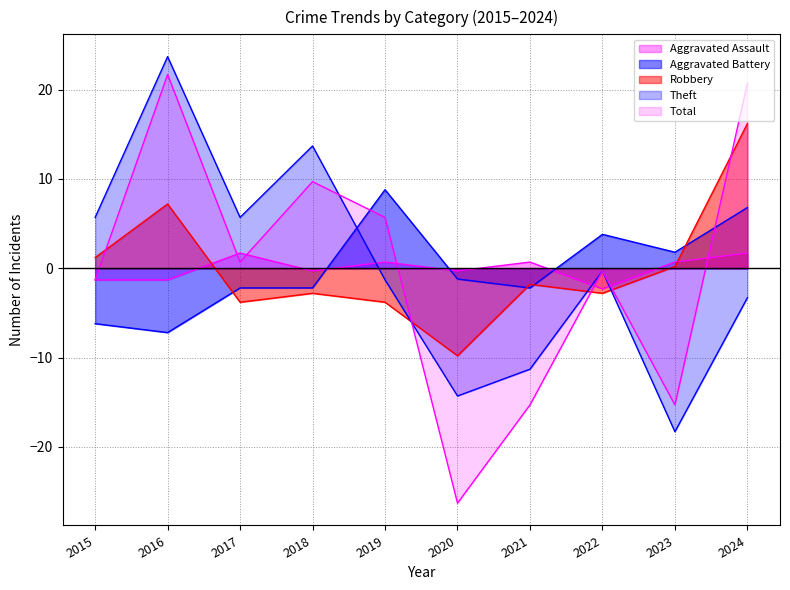

How many lines are shown in the chart?

5